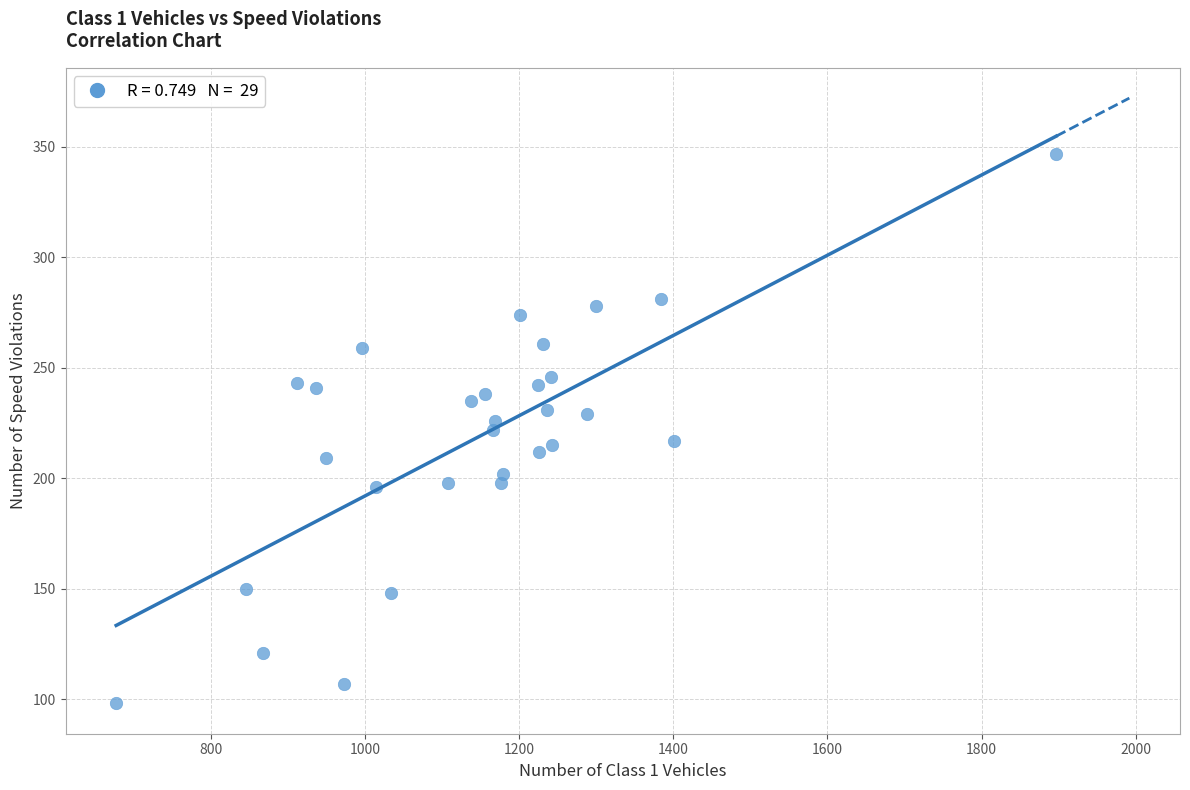

What is the range of Y values (max minus min)?

249